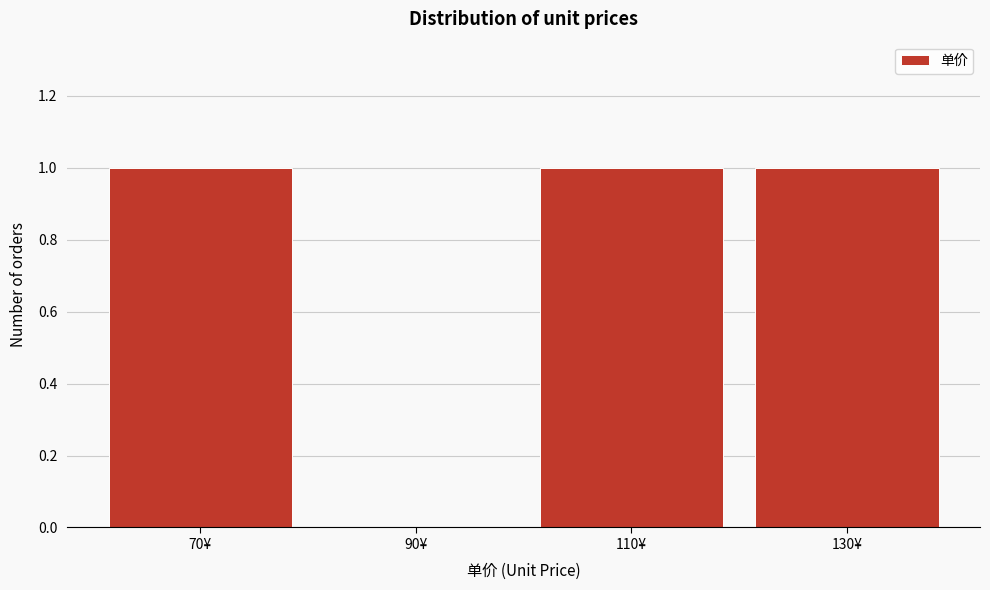

Reading left to right, what are all the values shown in this chart?

70¥=1	90¥=0	110¥=1	130¥=1